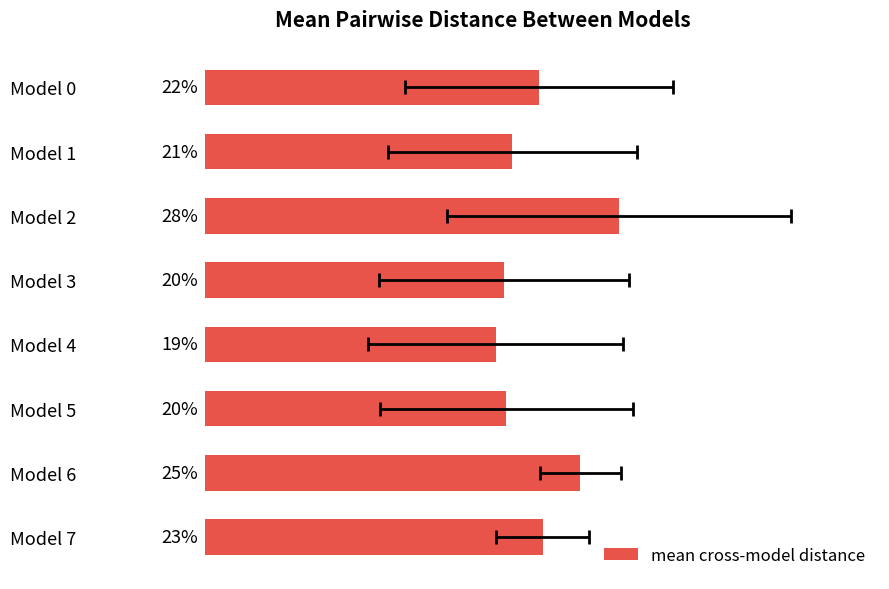

The chart shows a value of 0.1 at Model 2. True or false?

False